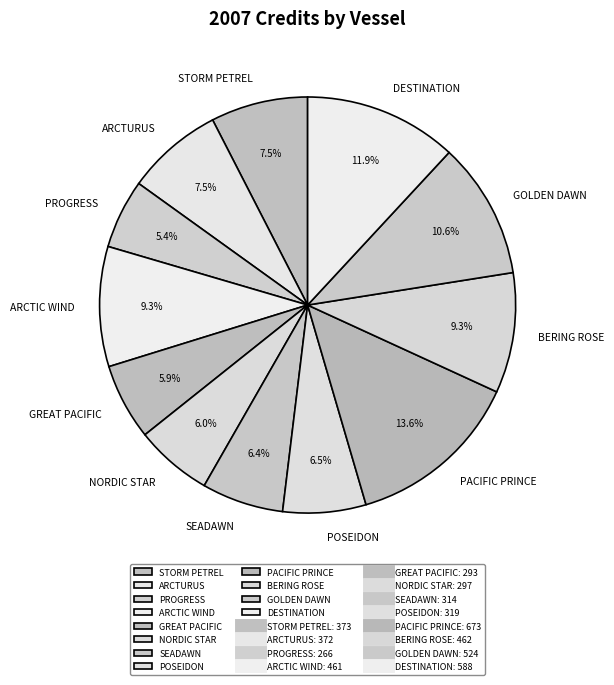

What percentage do GOLDEN DAWN and PACIFIC PRINCE together represent?

24.2%